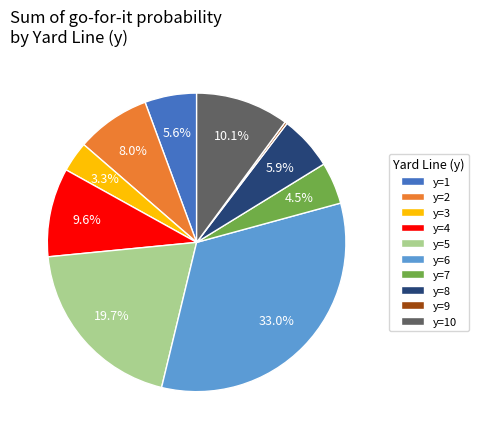

Does y=1 account for over 50% of the chart?

No